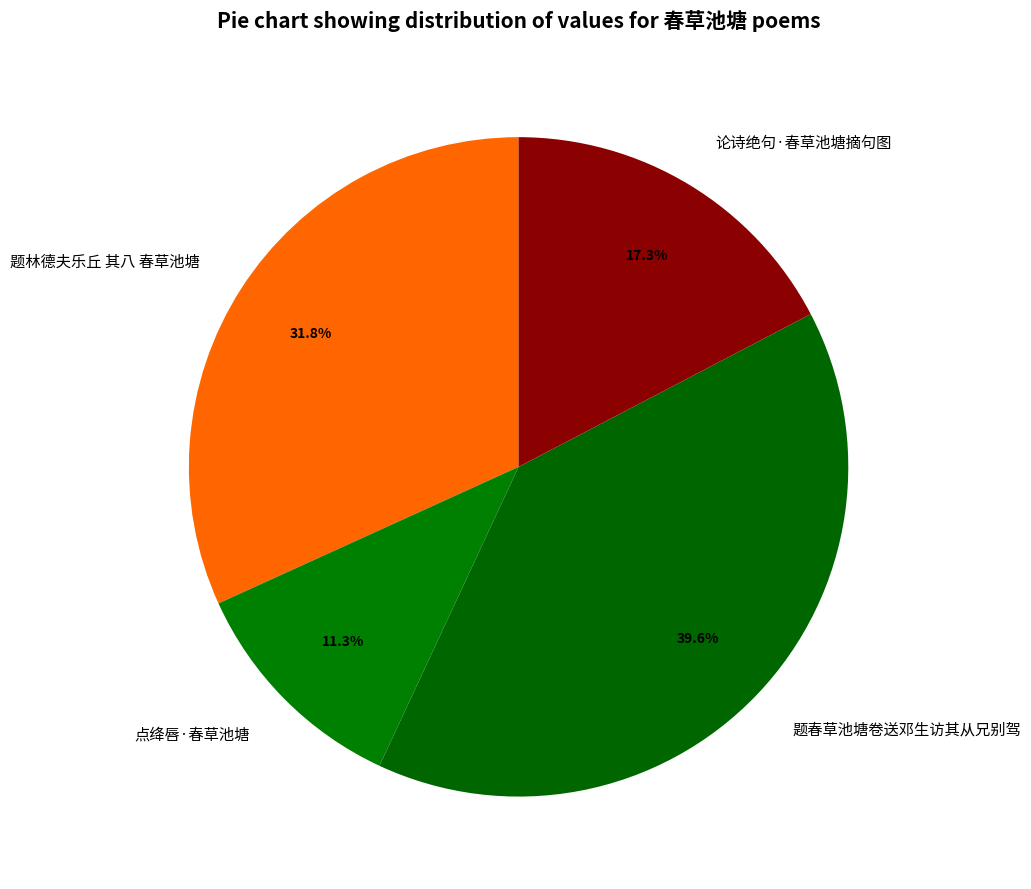

Which has a higher value, 题林德夫乐丘 其八 春草池塘 or 题春草池塘卷送邓生访其从兄别驾?

题春草池塘卷送邓生访其从兄别驾